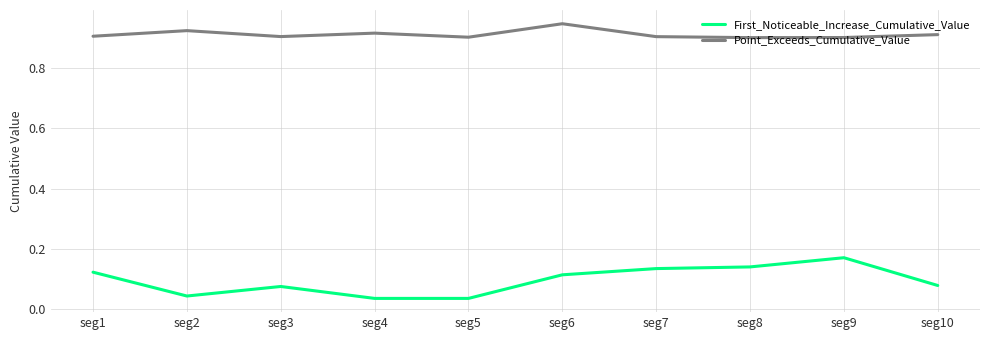

List the series in order of their overall mean, lowest first.

First_Noticeable_Increase_Cumulative_Value, Point_Exceeds_Cumulative_Value